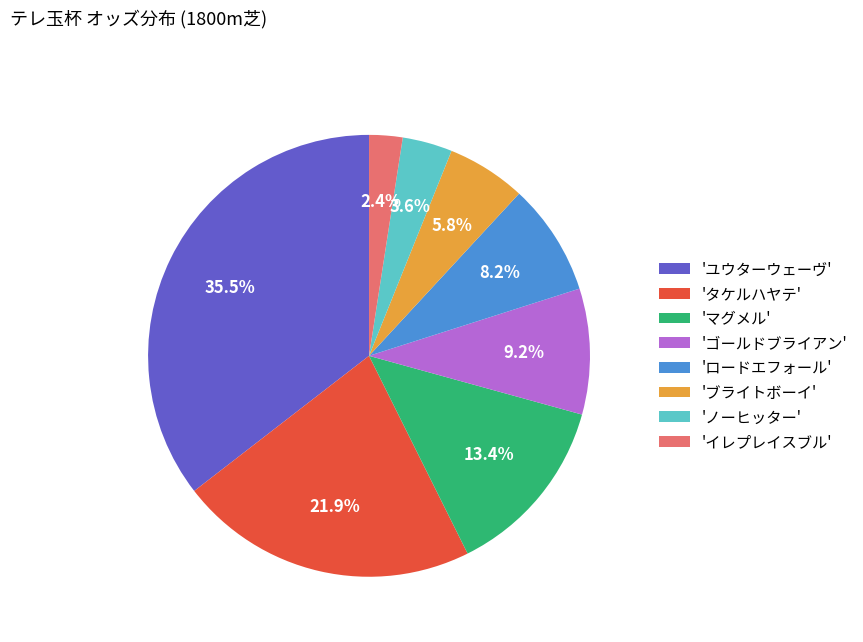

Rank the categories by value from lowest to highest.

'イレプレイスブル', 'ノーヒッター', 'ブライトボーイ', 'ロードエフォール', 'ゴールドブライアン', 'マグメル', 'タケルハヤテ', 'ユウターウェーヴ'